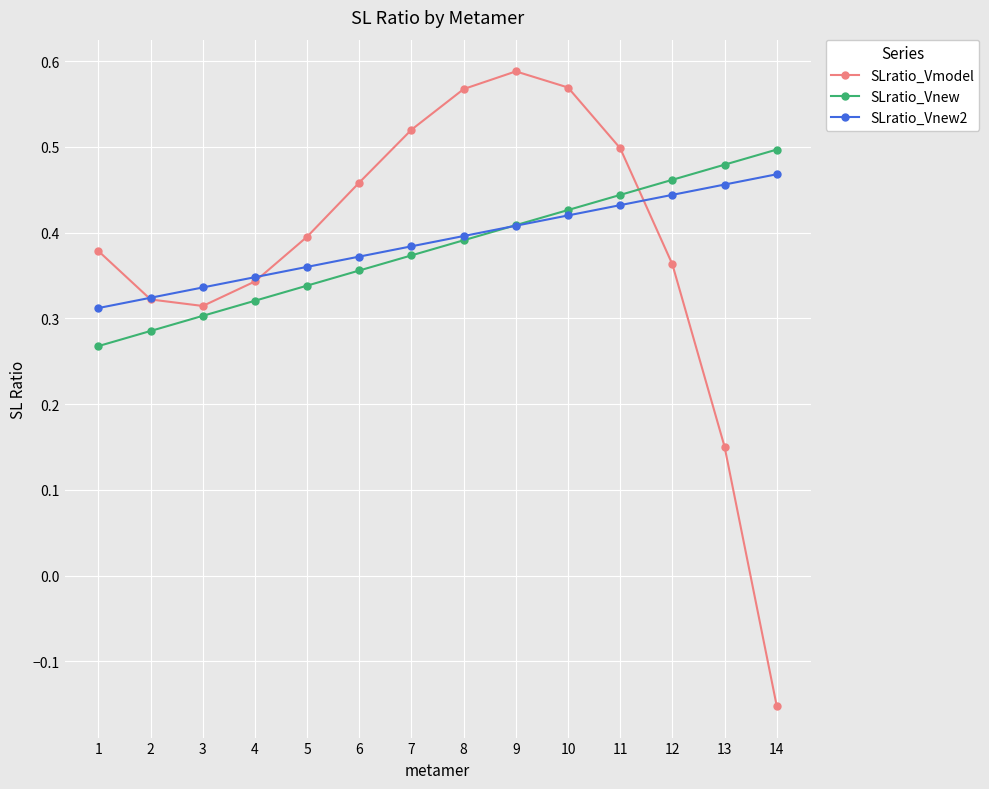

What is the difference between the second highest and minimum values in the SLratio_Vmodel series?

0.7